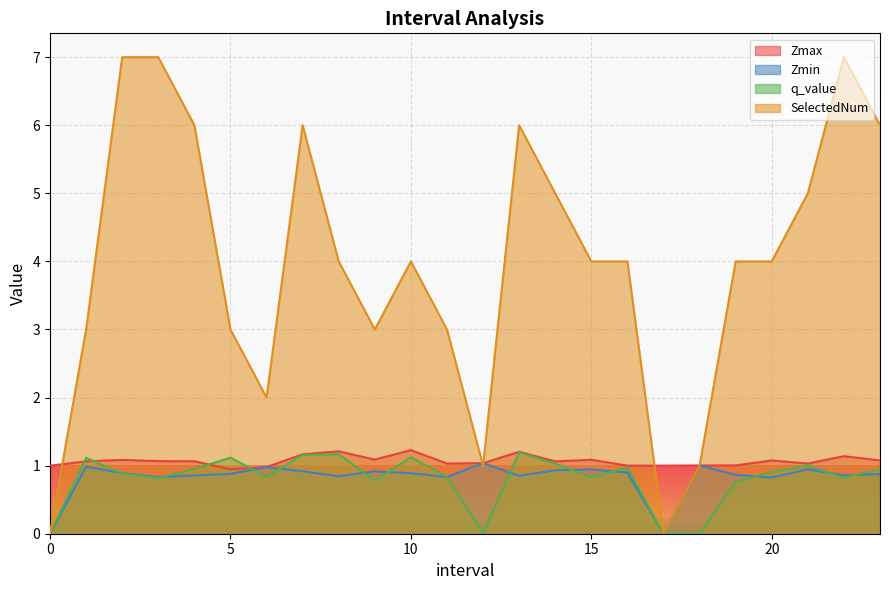

Where does the Zmax series first go above 1?

1.0